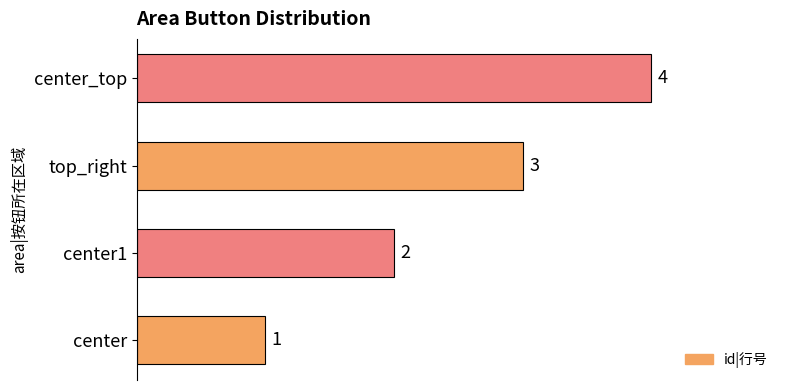

What is the change in value from top_right to center_top?

+1